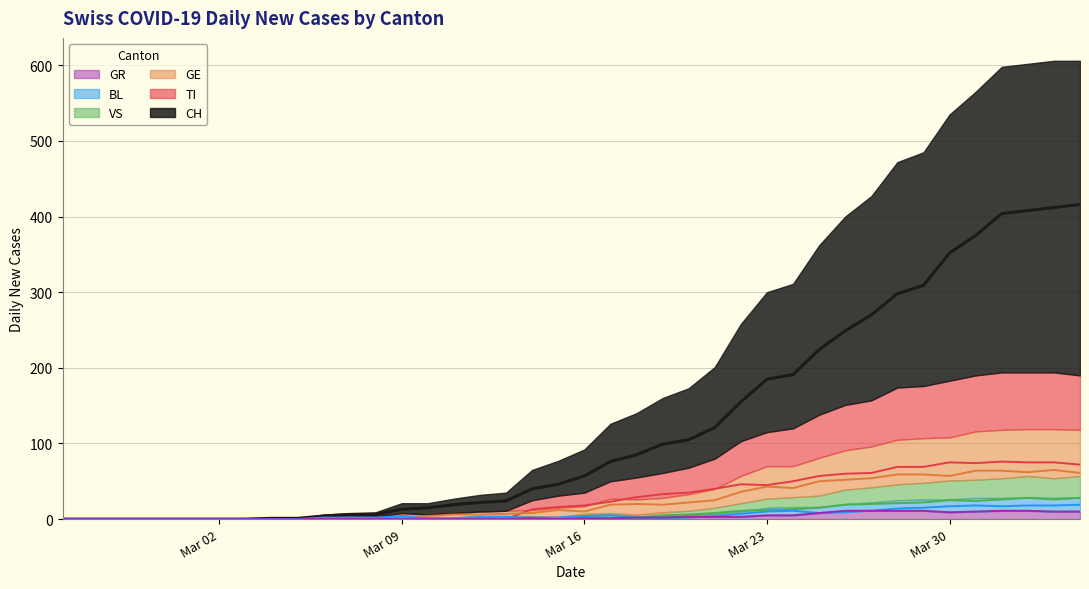

What is the difference between the GR values at 2020-03-23 and 2020-02-27?

5